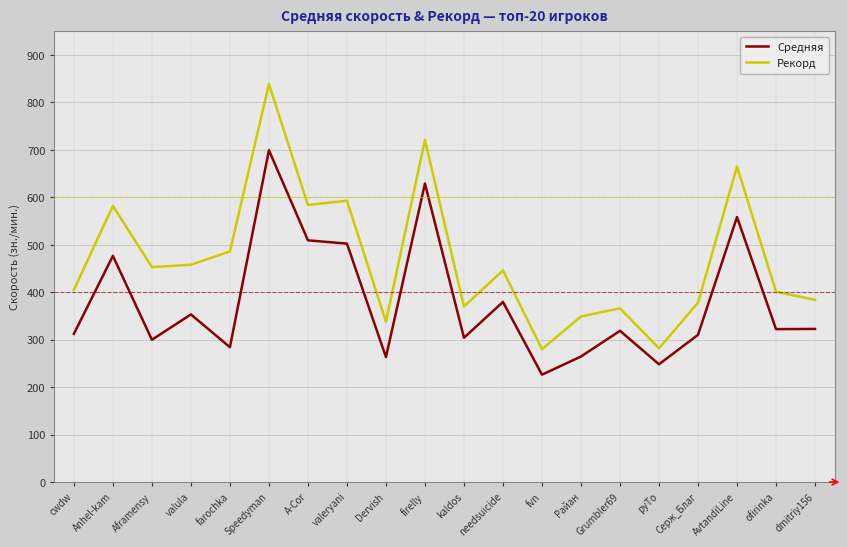

What is the spread (max minus min) of values at kaldos?

65.9